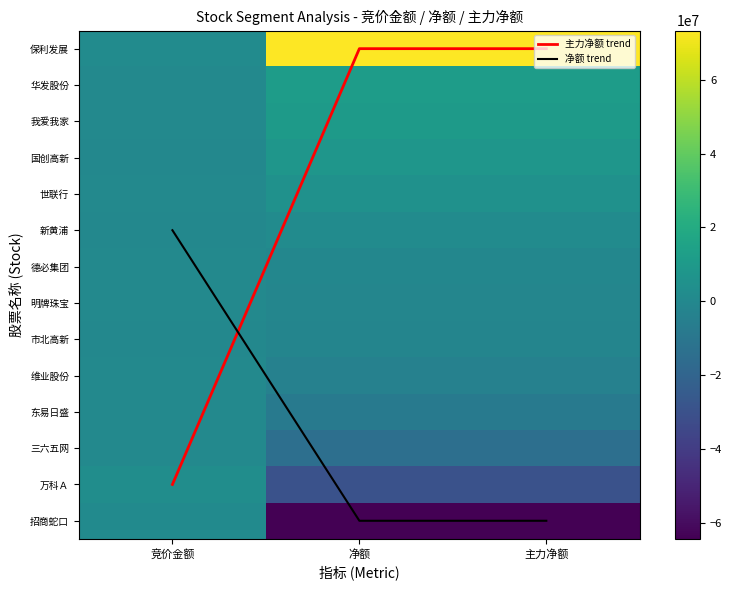

Count the 新黄浦 values in the range 84350 to 1966915.

3